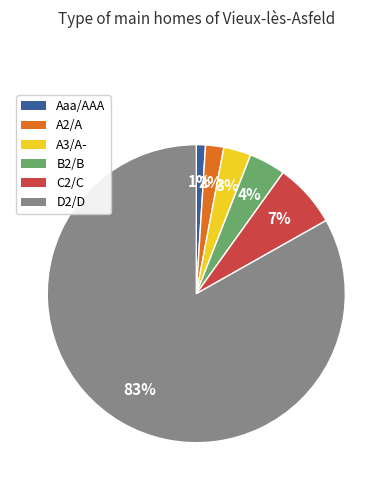

What percentage is the C2/C slice, to the nearest percent?

7%